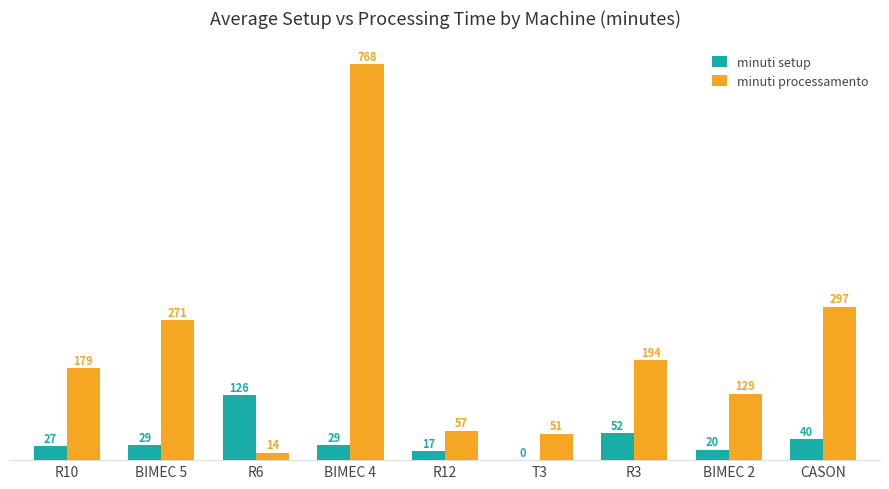

What is the sum of the minuti processamento values at BIMEC 4 and R6?

781.8